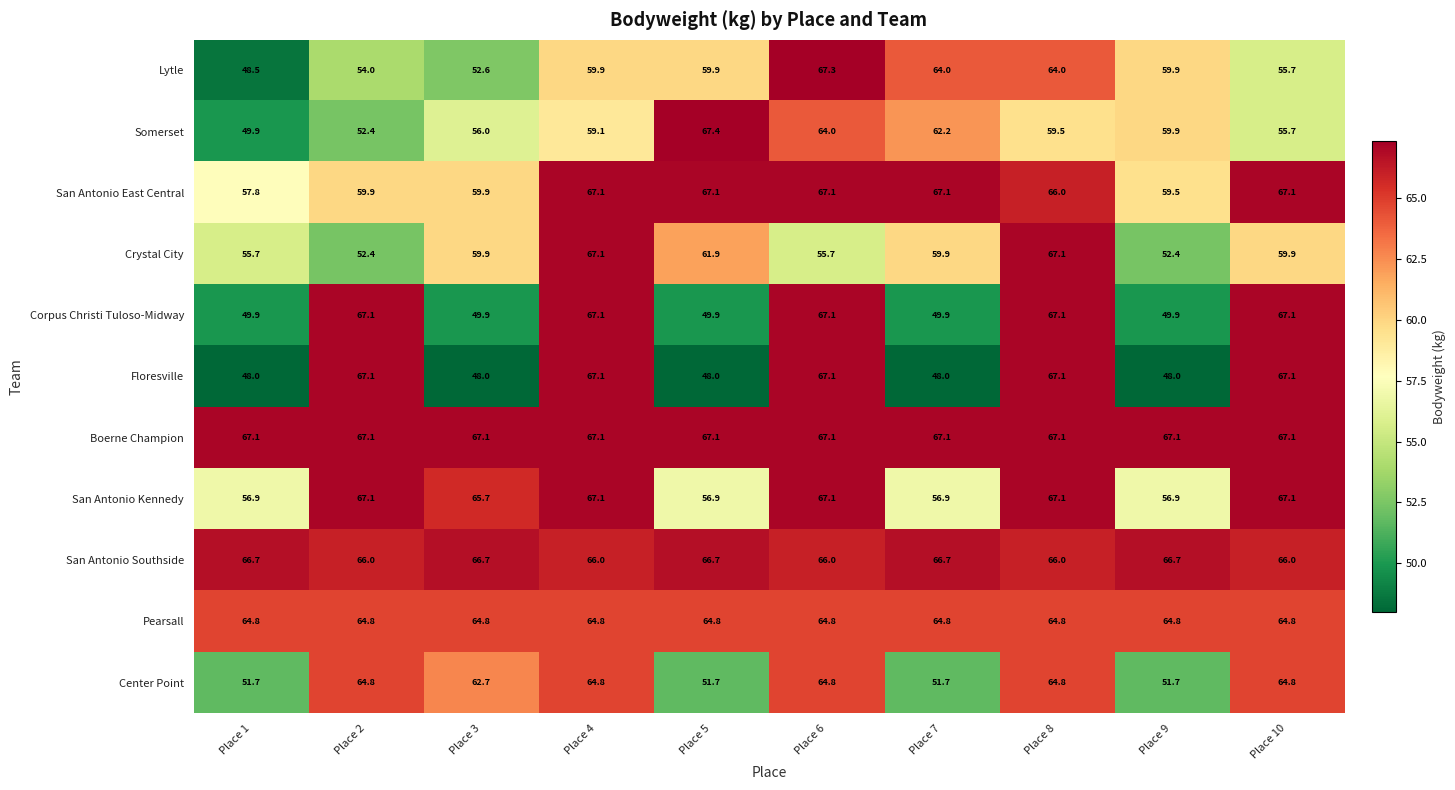

What is the total value across all series at Place 2?

682.7